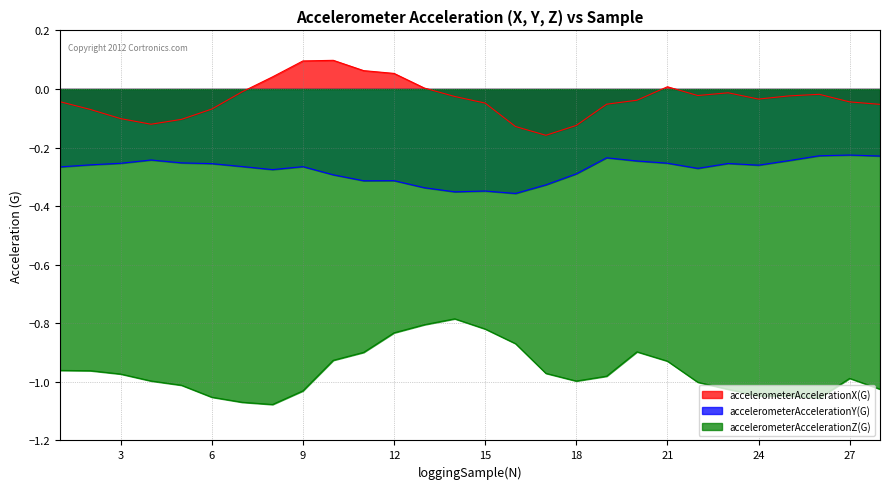

Rank the series at 16 from highest to lowest value.

accelerometerAccelerationX(G), accelerometerAccelerationY(G), accelerometerAccelerationZ(G)